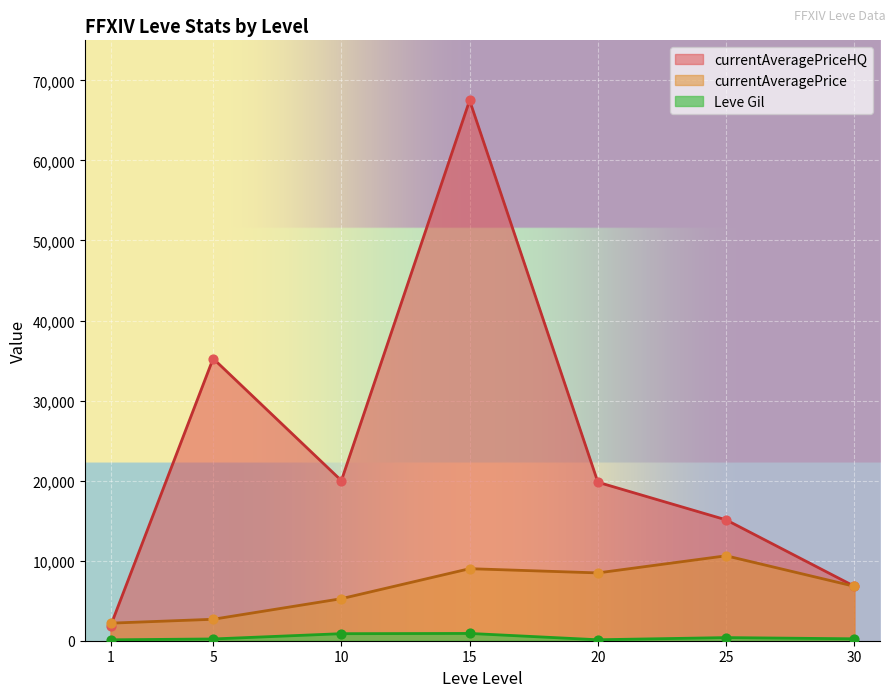

At which category is the sum across all series the highest?

15